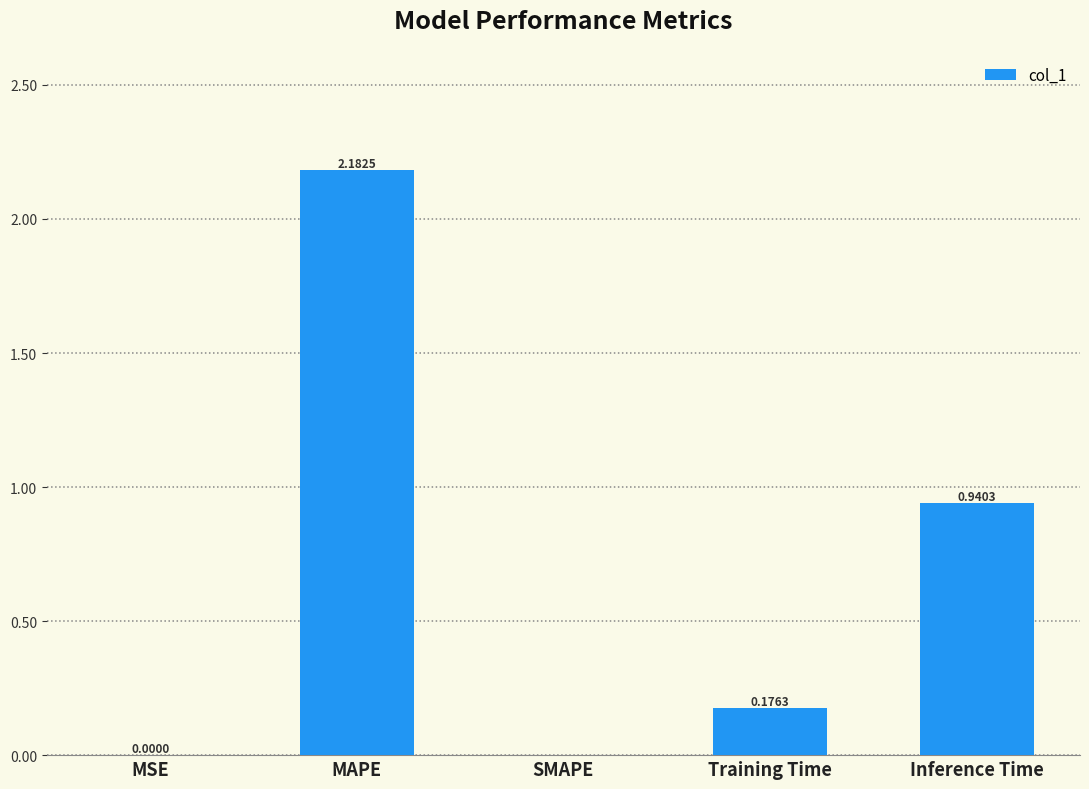

Which label corresponds to the largest value in the chart?

MAPE